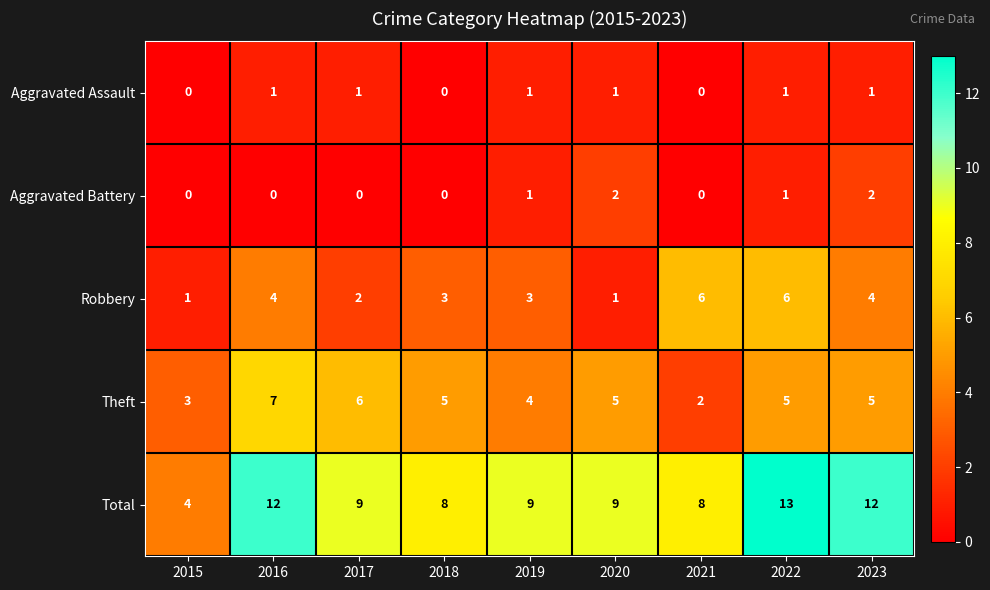

Is it true that Aggravated Assault equals 0 at 2020?

False